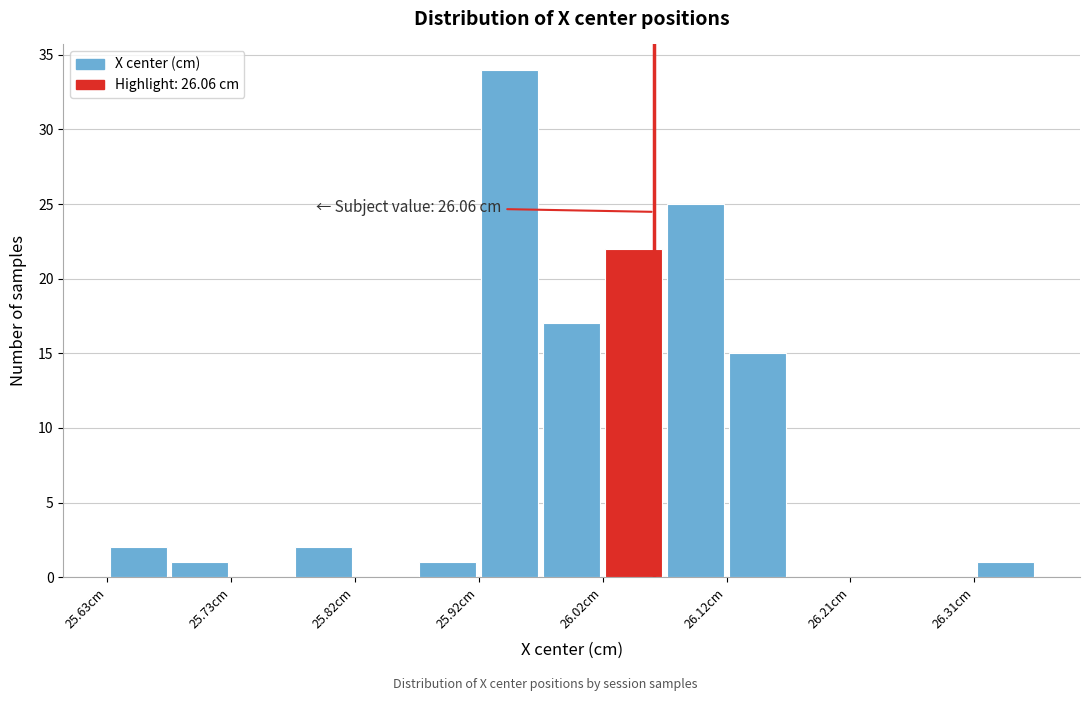

Over which range of the x-axis is the bar tallest?

25.92 to 25.97